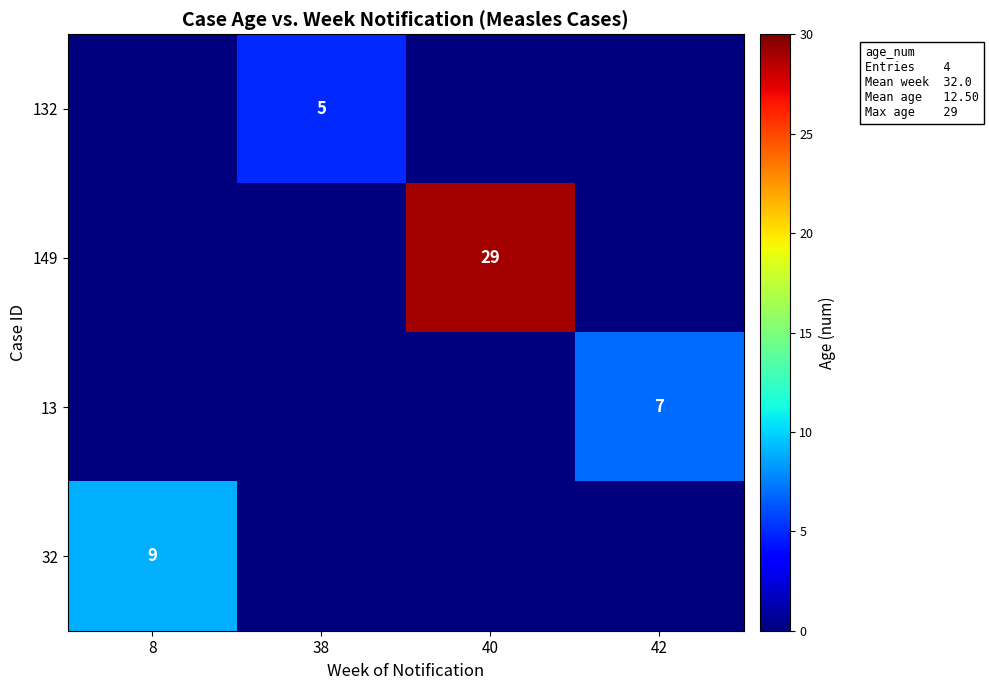

At how many categories does at least one series exceed 18?

1